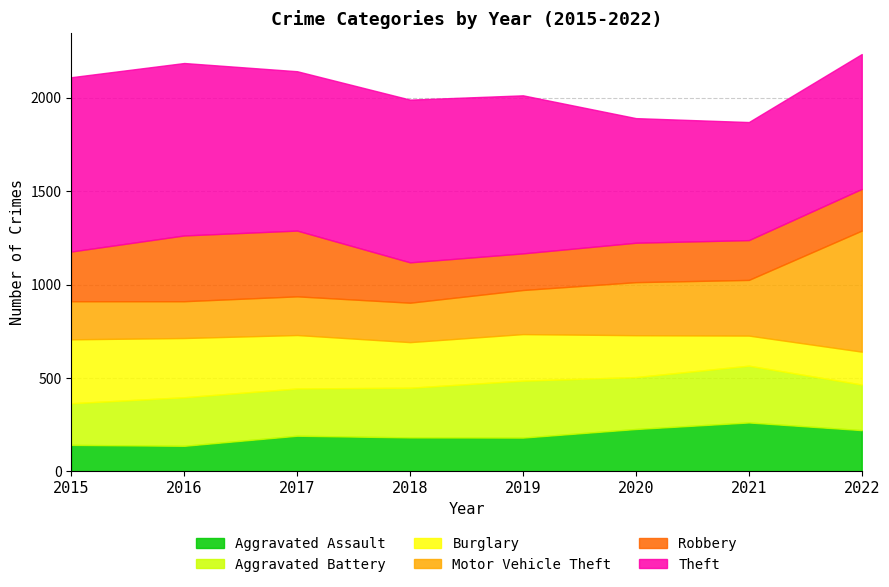

How many distinct data groups are displayed?

6